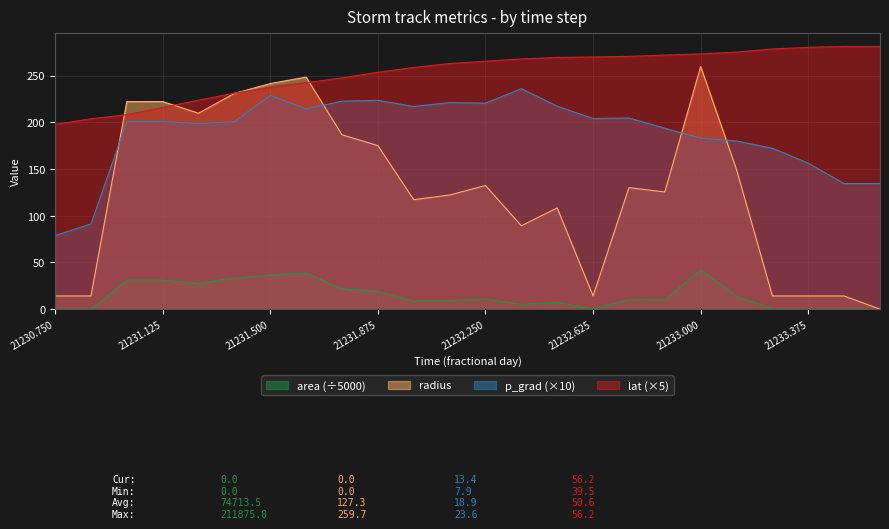

Where is the first local maximum for area?

21231.625